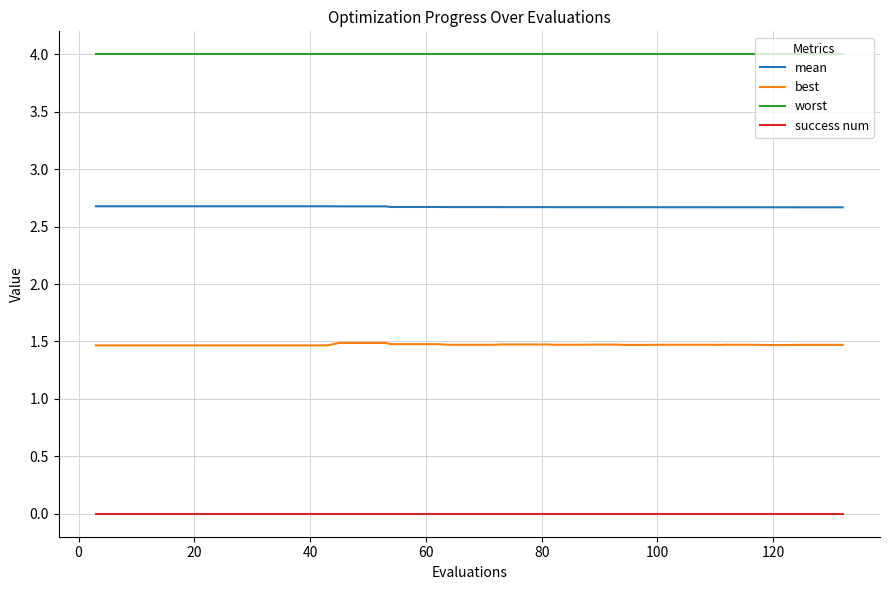

Which series has the largest range (max minus min)?

best